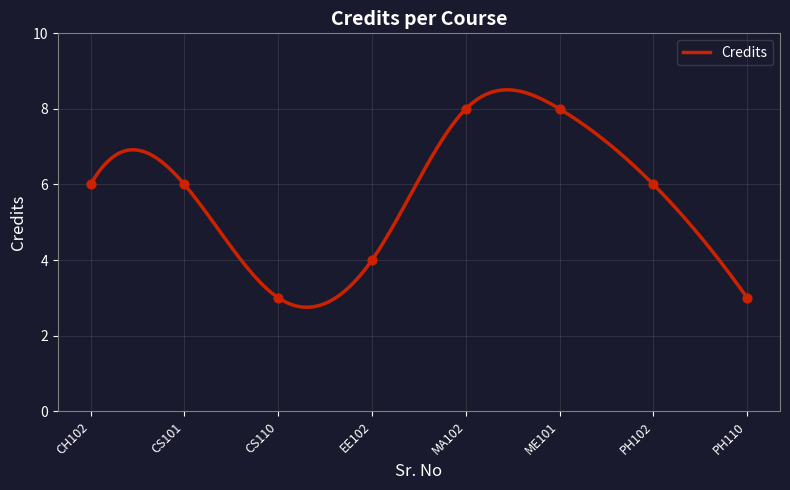

Which has a higher value, EE102 or PH102?

PH102